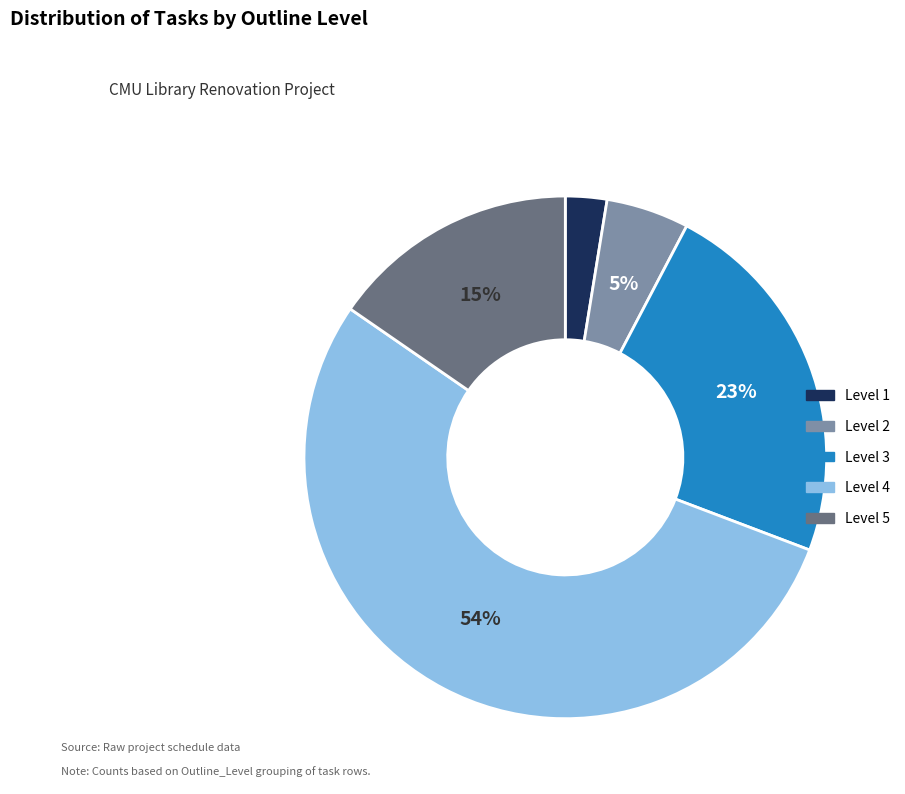

Is it true that Level 2 is 17% of the pie?

False